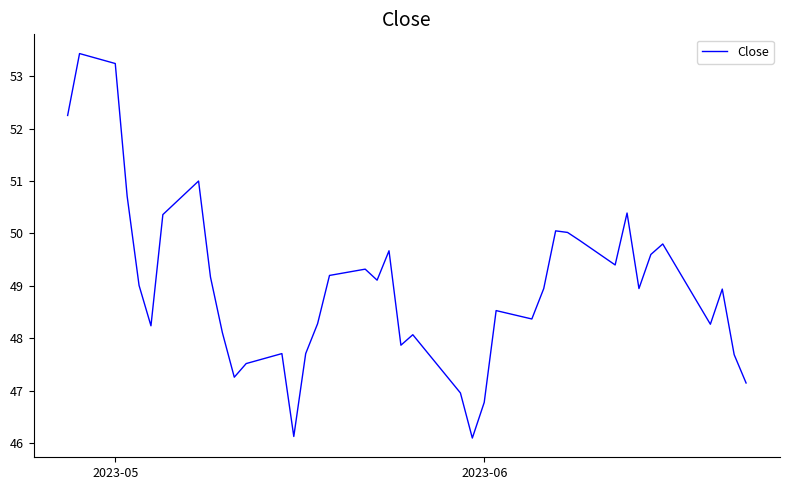

Does the chart have visible grid lines?

No